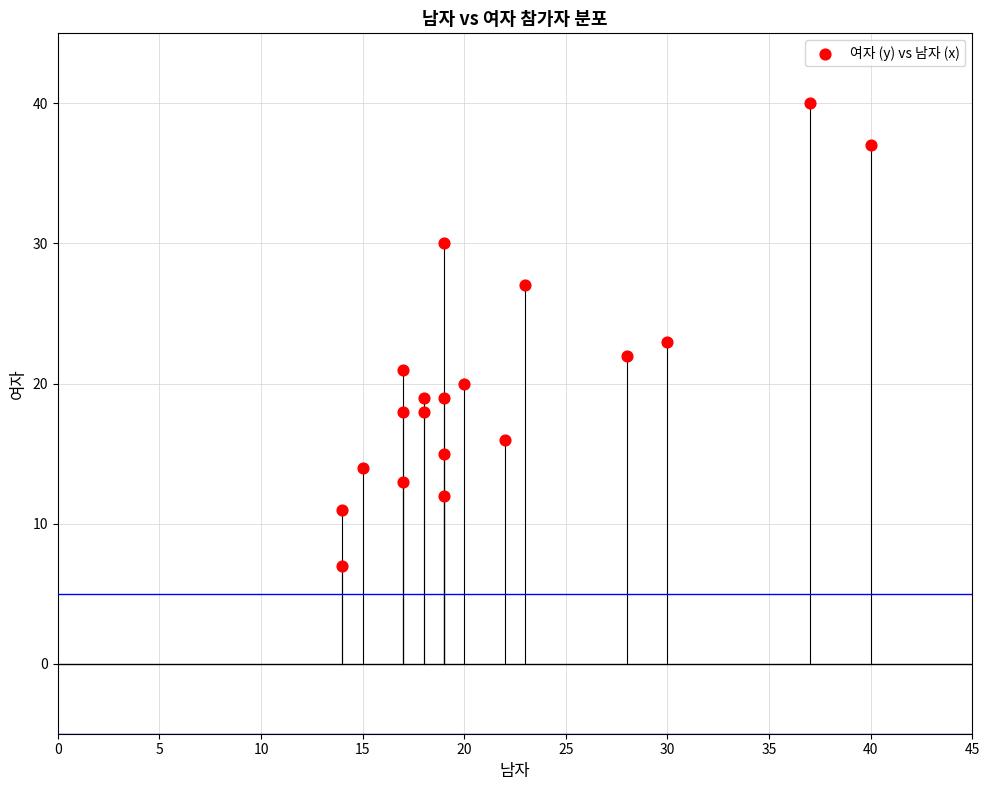

What is the range of X values (max minus min)?

26